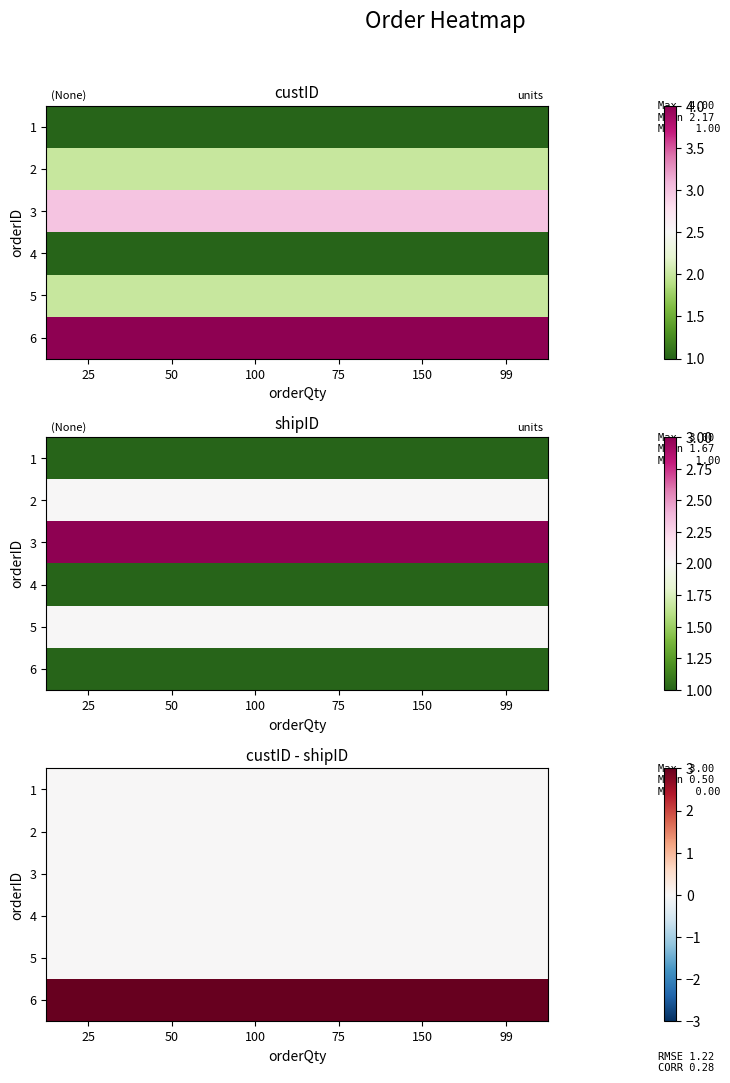

Is the value of 1 at 75 greater than the value of 3 at 50?

No